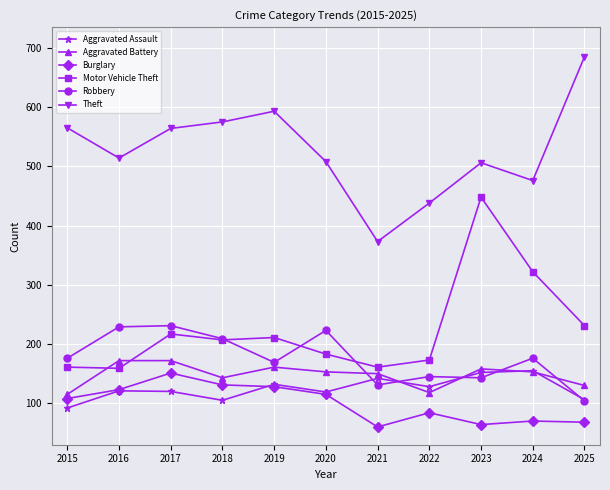

True or false: Motor Vehicle Theft and Theft cross at least once.

False